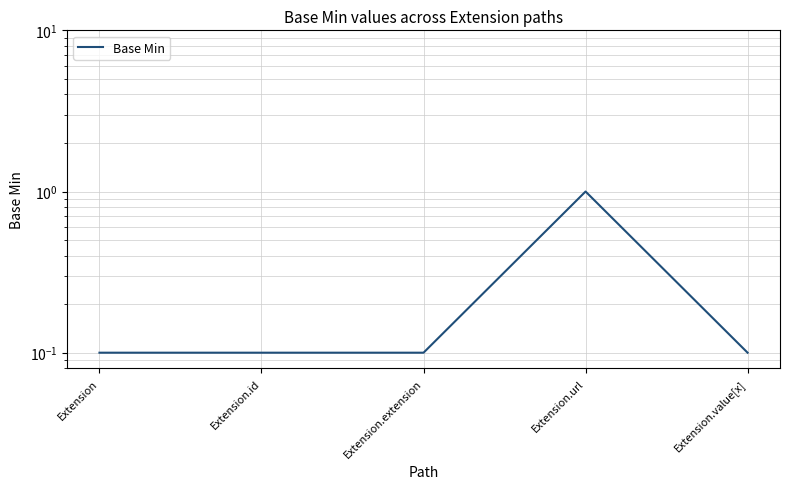

Reading right to left, what are all the values shown in this chart?

0.1	1.0	0.1	0.1	0.1